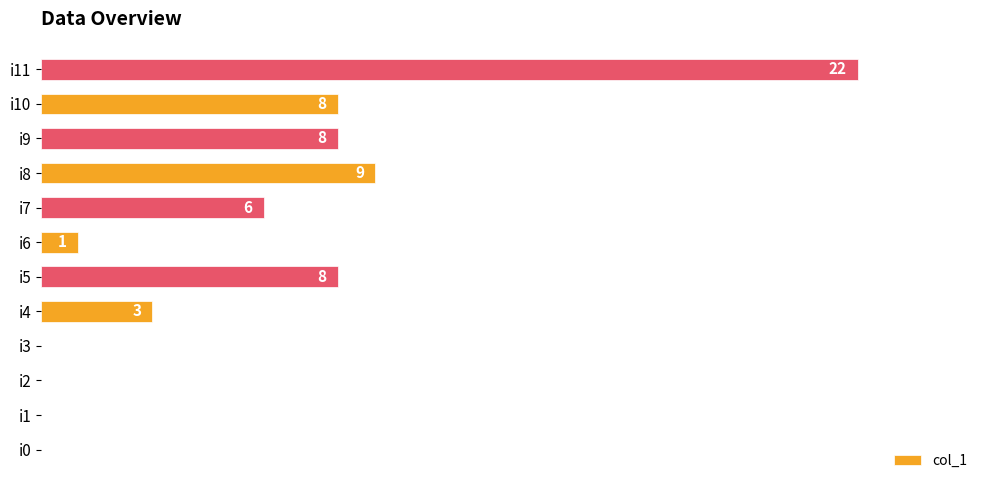

Which label corresponds to the largest value in the chart?

i11